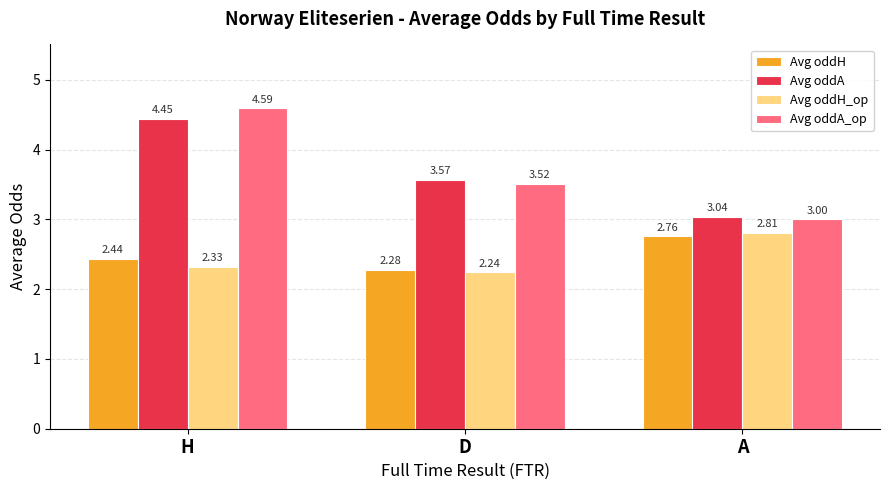

What is the difference between the Avg oddH values at H and A?

0.3